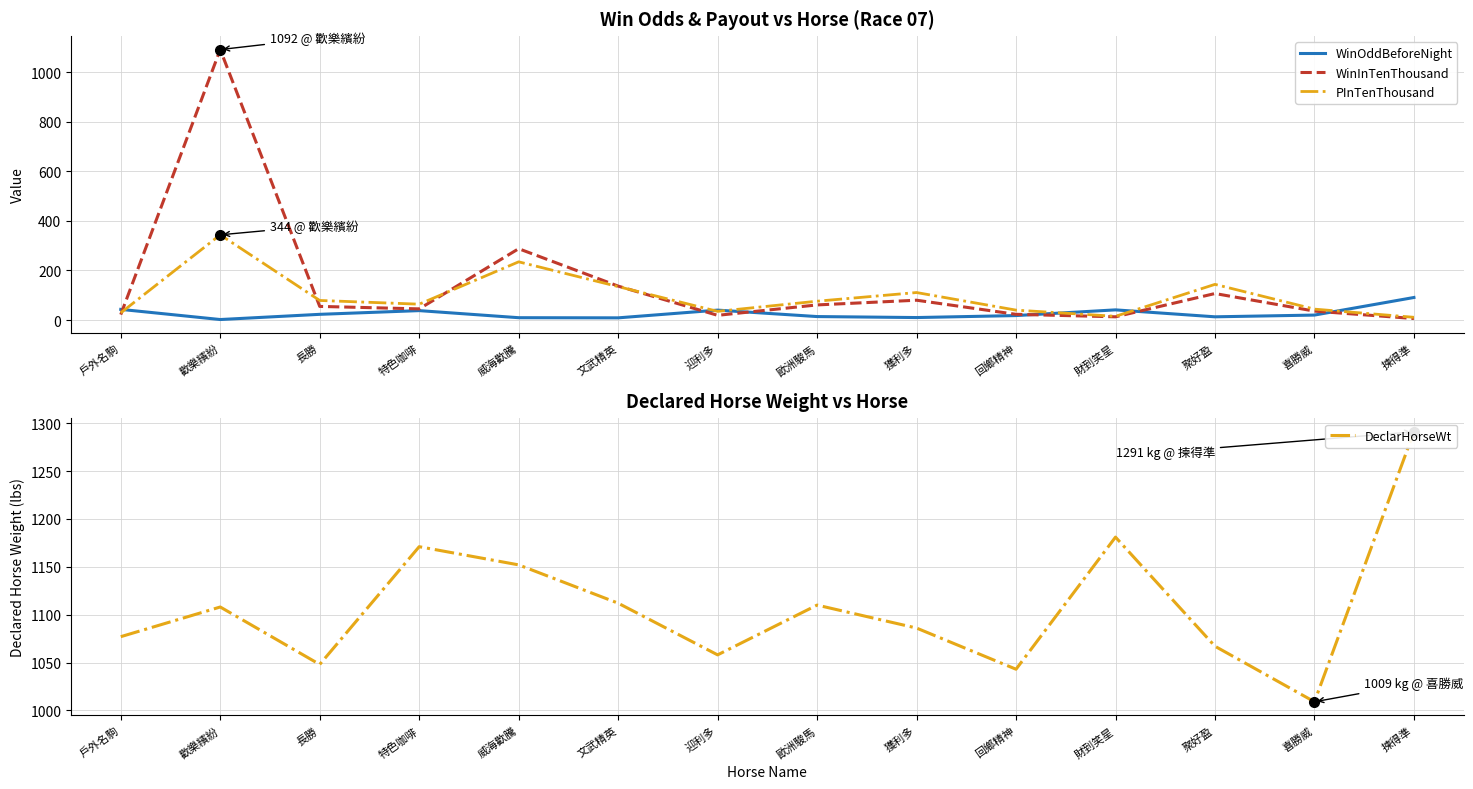

Read the PInTenThousand value at 回鄉精神.

40.0